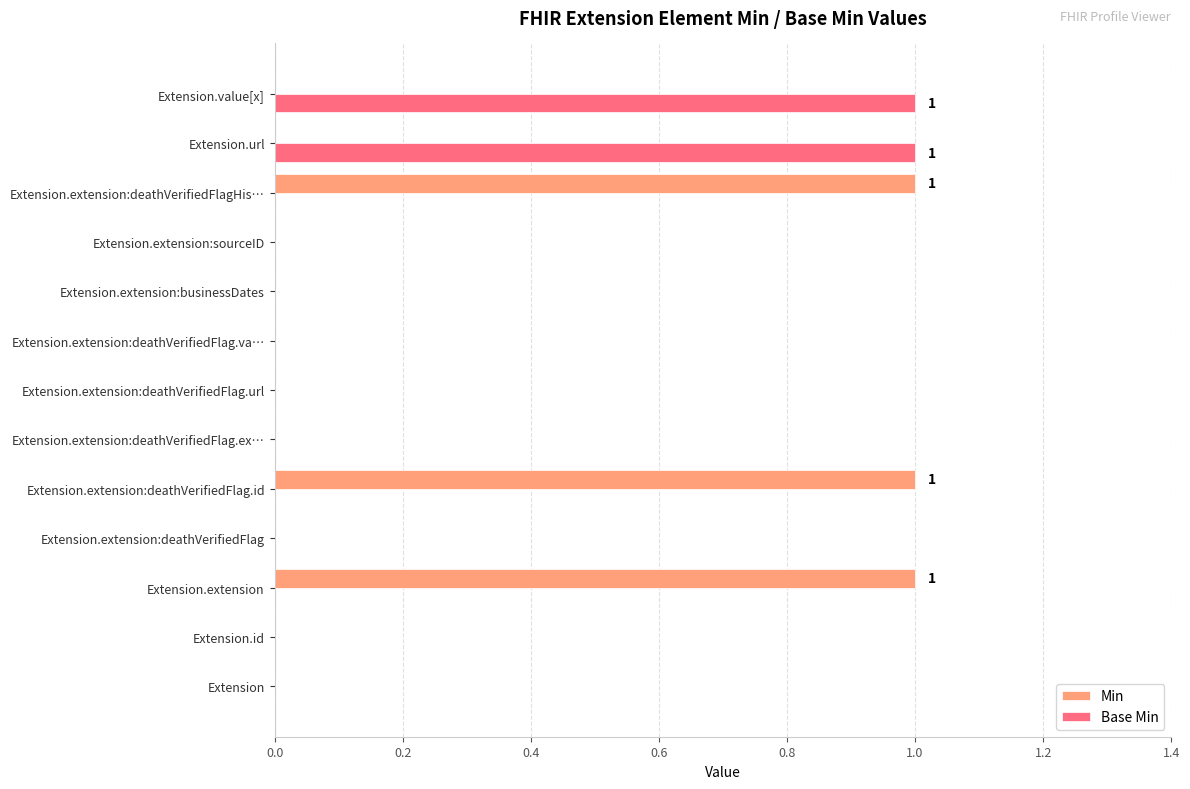

True or false: Min has a value of 1 at Extension.extension:deathVerifiedFlagHis….

True